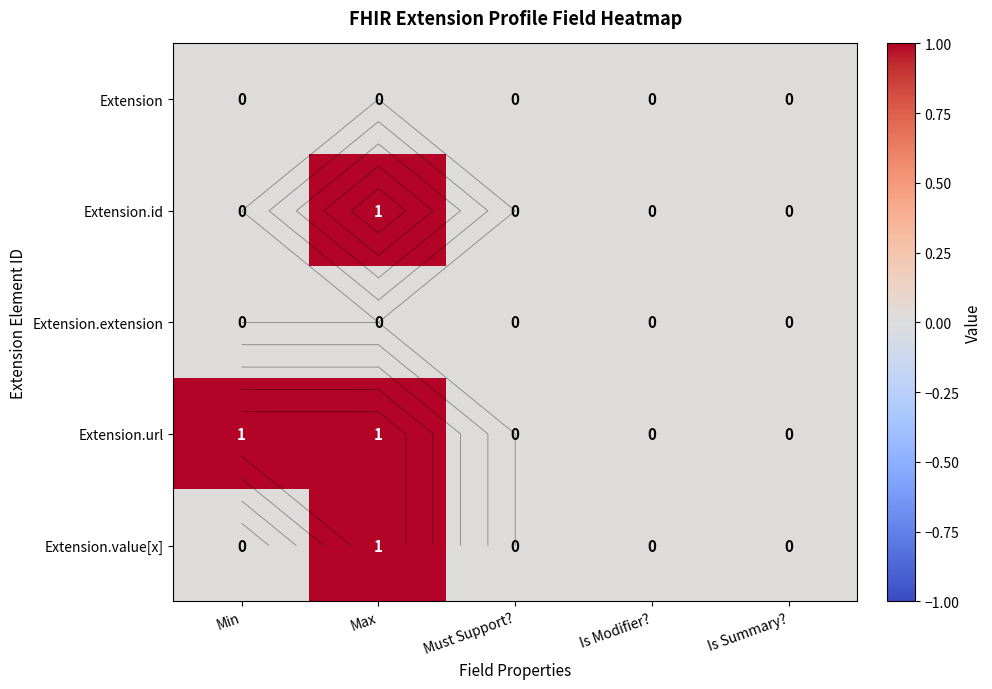

Between Must Support? and Is Modifier?, which is larger?

Must Support?